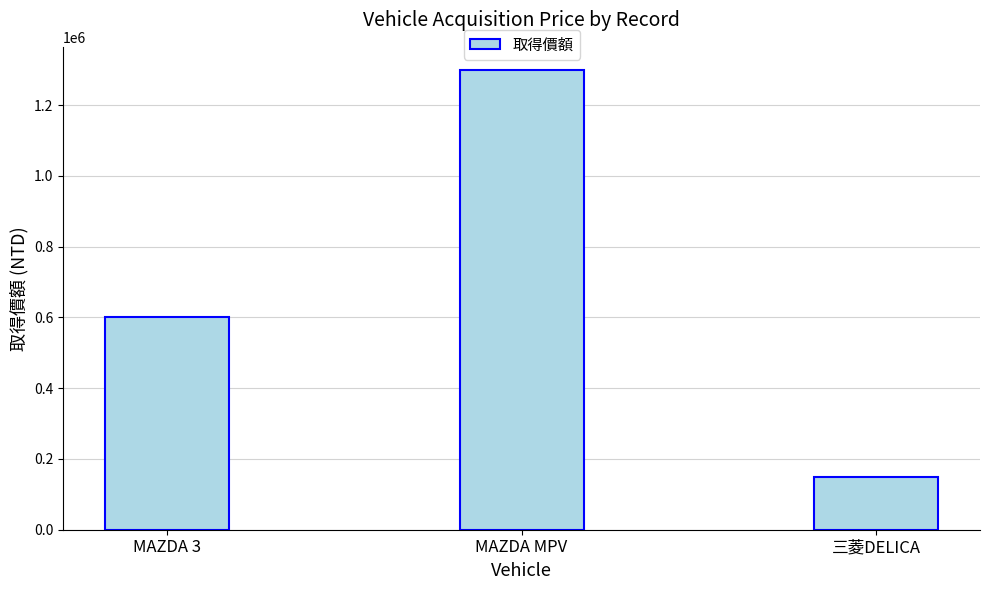

What is the minimum value shown in the chart?

150000